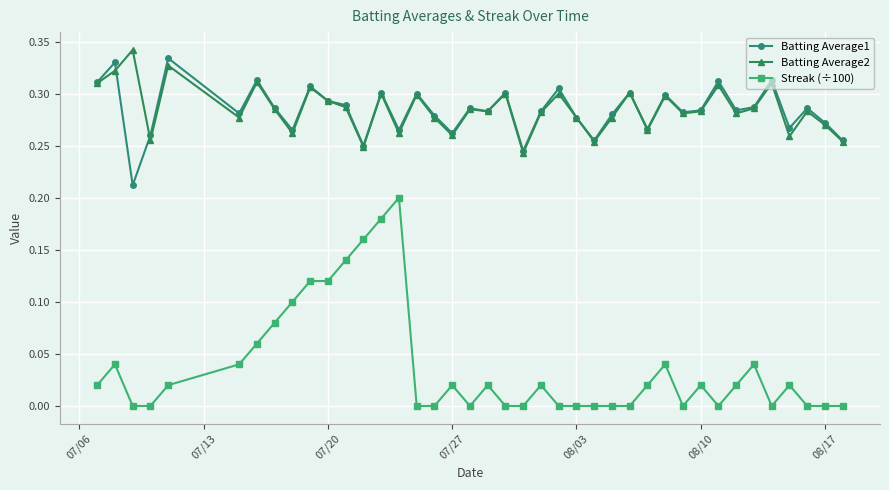

True or false: Batting Average1 and Batting Average2 intersect in this chart.

True